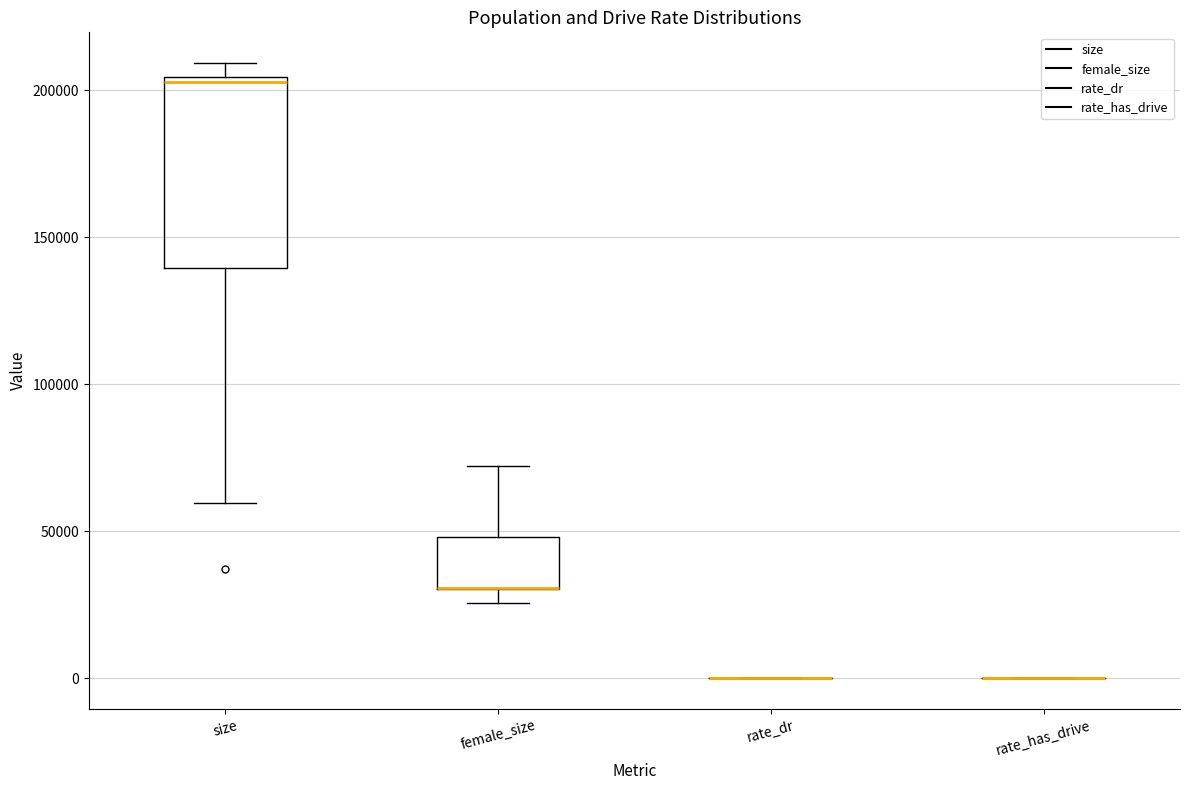

Reading left to right, transcribe this box plot: for each box, give where its median line is, the range the box spans, and where its two whiskers end, as read against the y-axis. The values are not printed on the chart, so give them approximately, as read against the axis.

size: median 205000, box 140000 to 205000, whiskers 60000 to 210000
female_size: median 30000 (drawn on the box's lower edge), box 30000 to 50000, whiskers 25000 to 70000
rate_dr: box collapsed to a line at 0, whiskers 0 to 0
rate_has_drive: box collapsed to a line at 0, whiskers 0 to 0